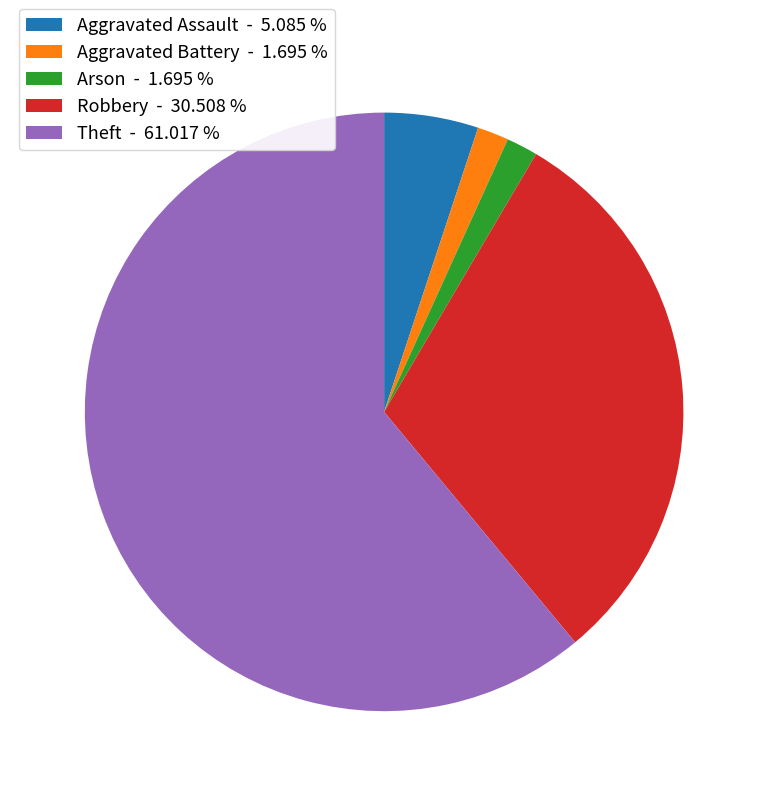

Does Theft represent more than half of the total?

Yes